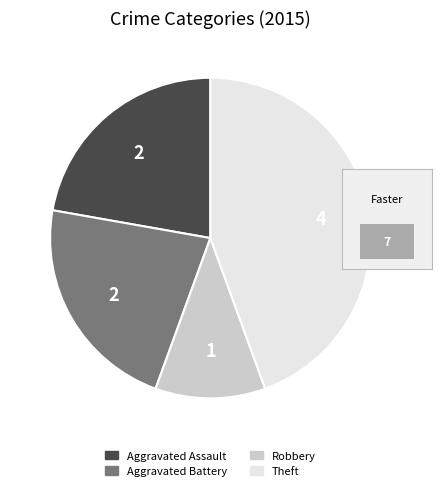

Is there any slice that represents more than half of the pie?

No